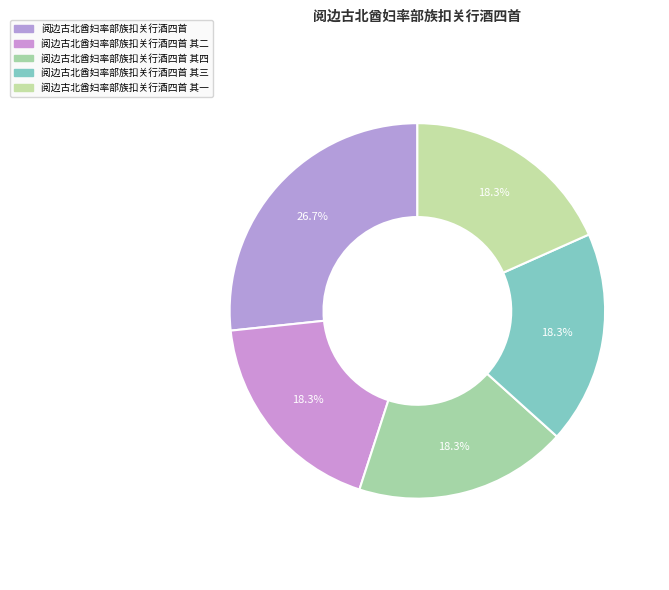

Between 阅边古北酋妇率部族扣关行酒四首 and 阅边古北酋妇率部族扣关行酒四首 其一, which is larger?

阅边古北酋妇率部族扣关行酒四首